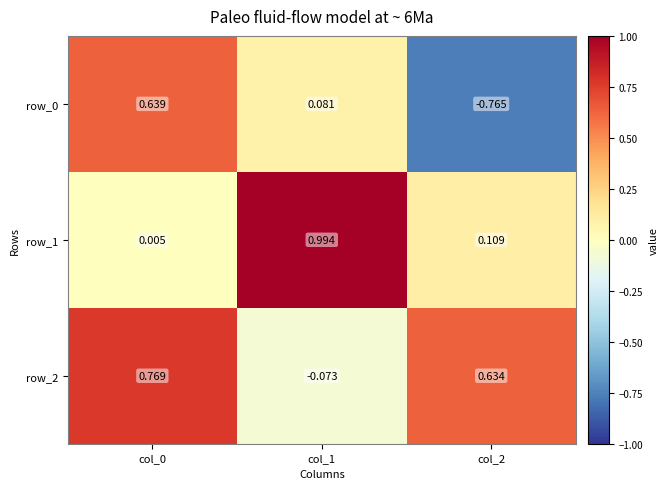

At which category does the chart reach its peak across all series?

col_1